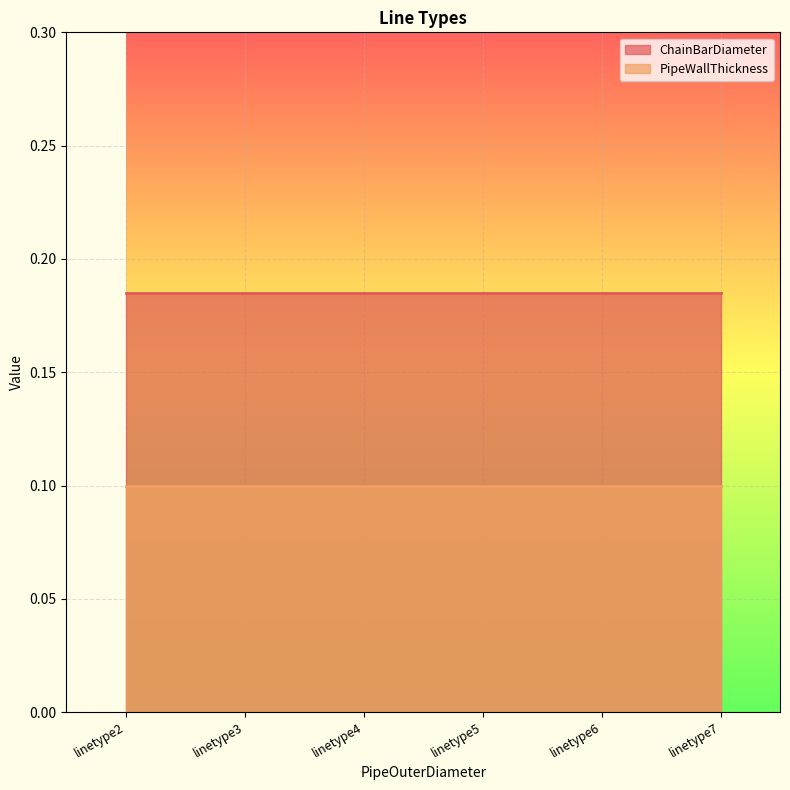

Reading right to left, list all the values displayed in this chart.

ChainBarDiameter: linetype7=0.2	linetype6=0.2	linetype5=0.2	linetype4=0.2	linetype3=0.2	linetype2=0.2
PipeWallThickness: linetype7=0.1	linetype6=0.1	linetype5=0.1	linetype4=0.1	linetype3=0.1	linetype2=0.1